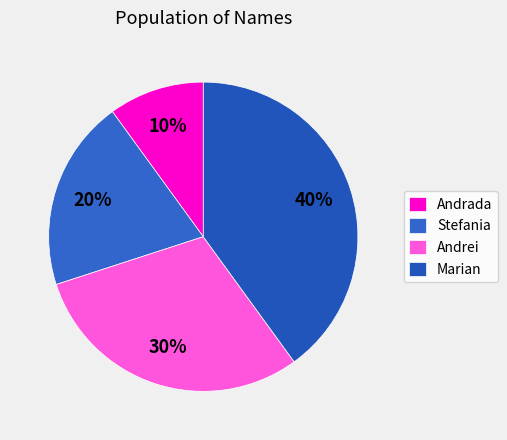

What percentage is the Andrada slice, to the nearest percent?

10%